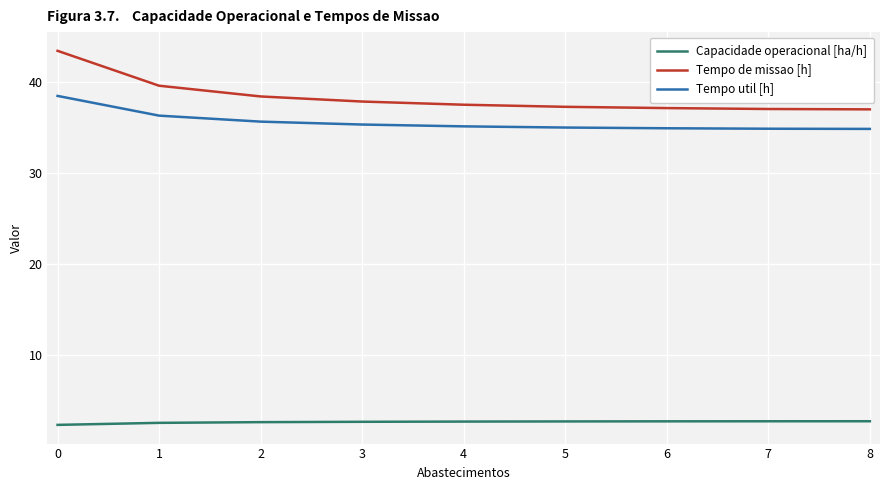

What is the difference between the second highest and minimum values in the Tempo util [h] series?

1.5